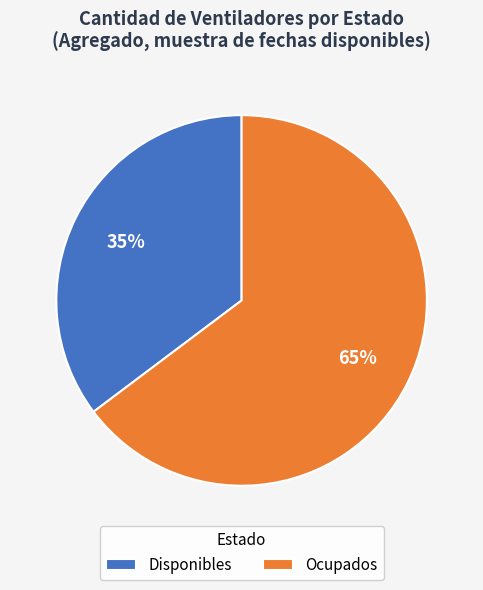

Is there a majority slice in this chart?

Yes